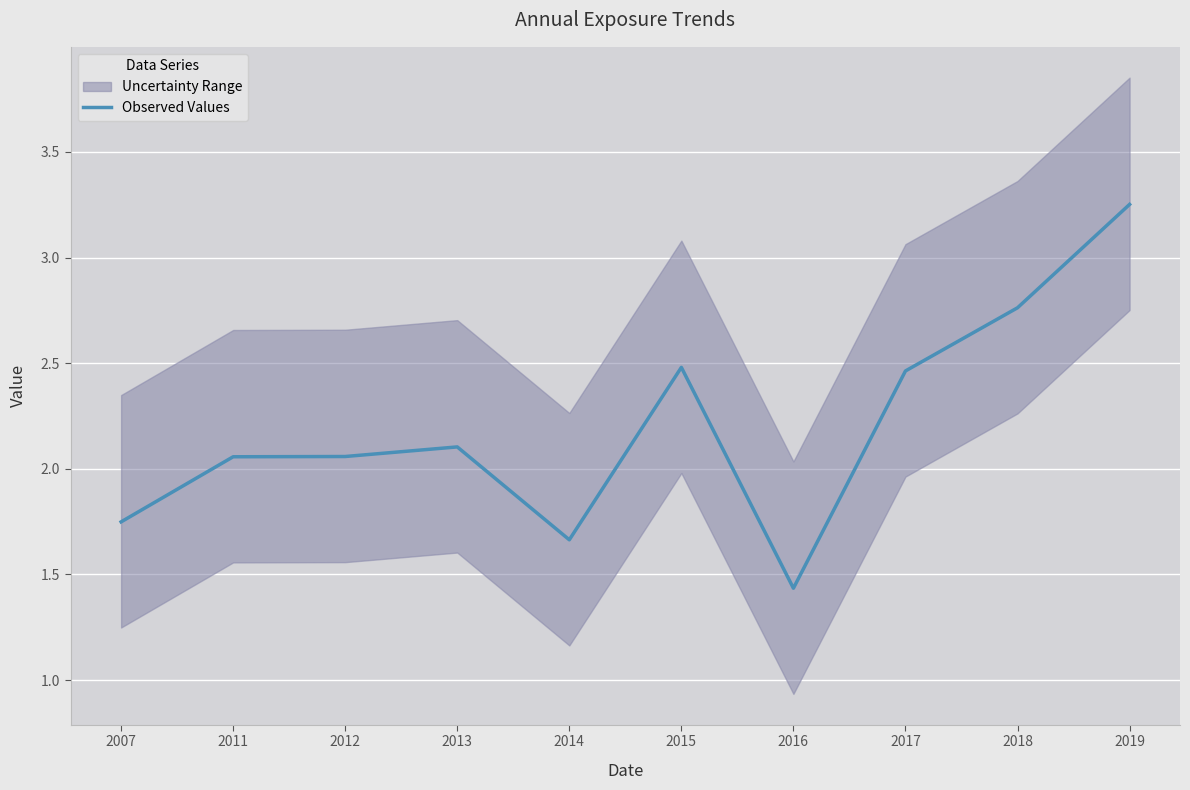

How many lines are shown in the chart?

1